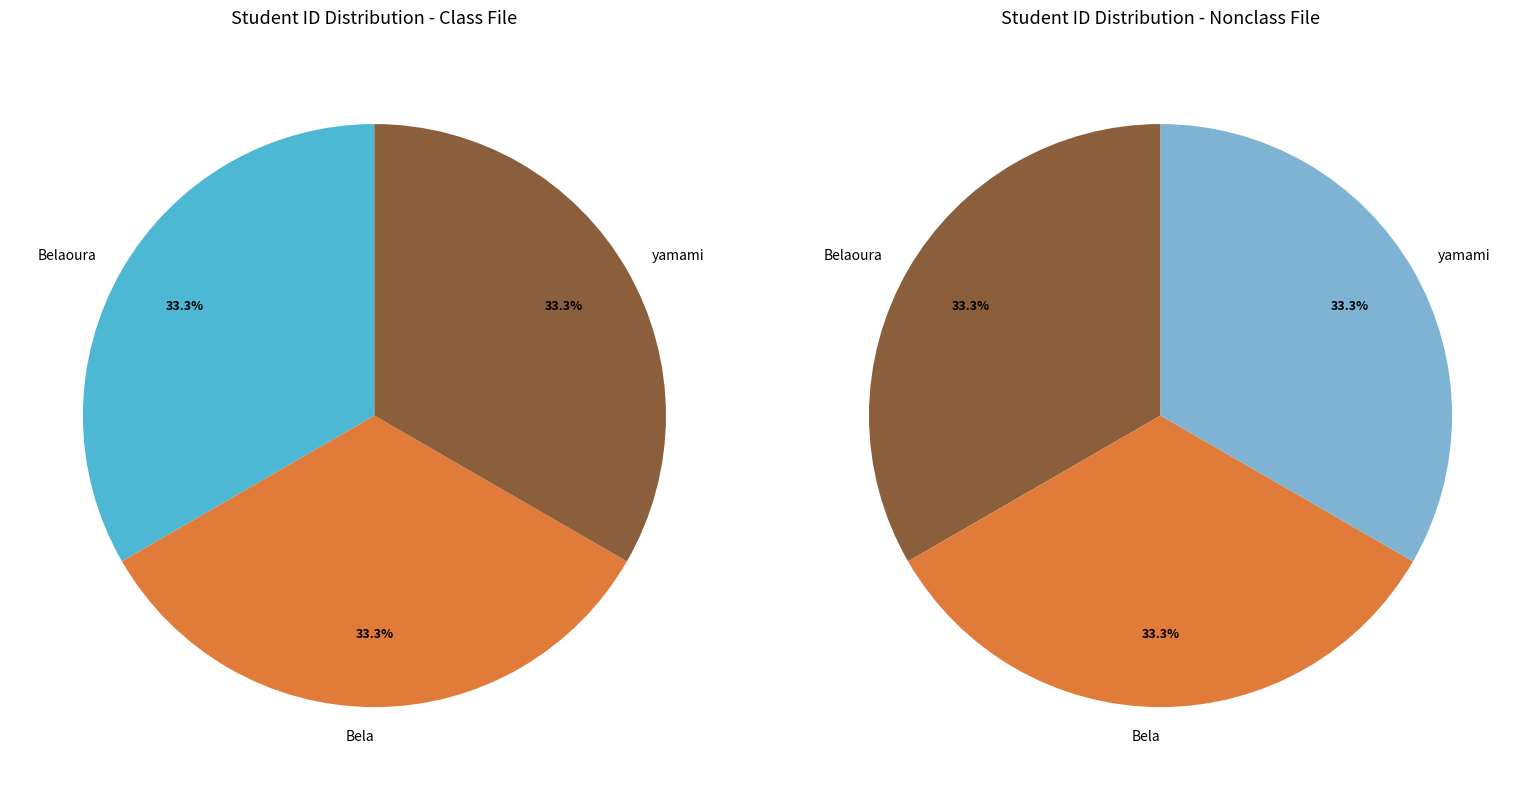

What is the largest slice in the pie chart?

yamami